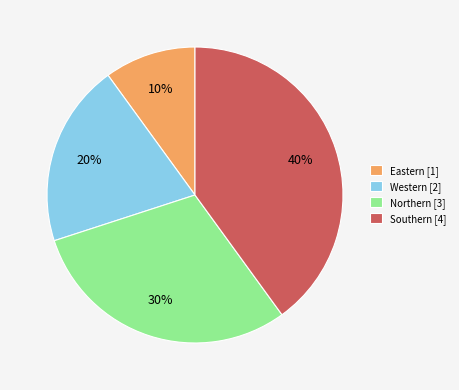

True or false: Western accounts for 26% of the total.

False